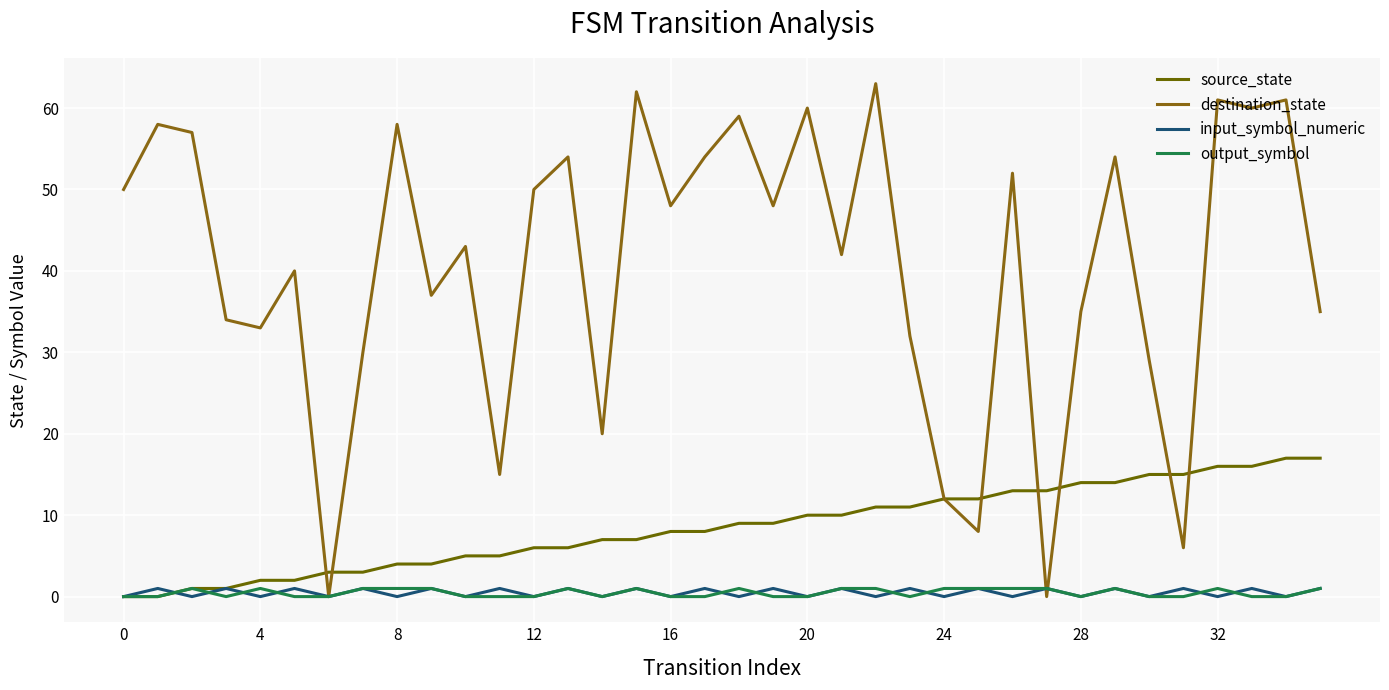

How many lines are shown in the chart?

4